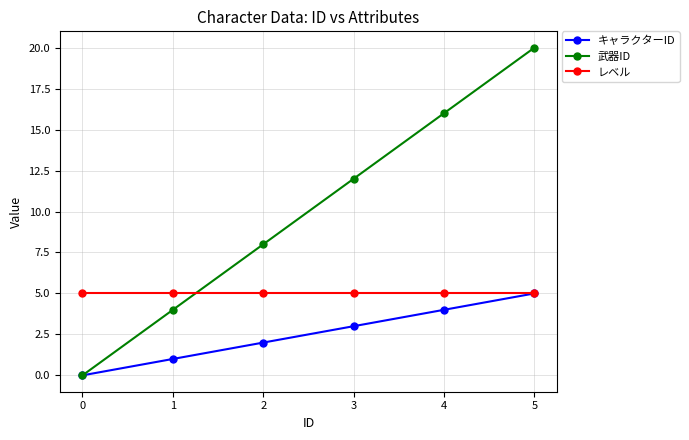

Reading right to left, what are all the values shown in this chart?

キャラクターID: 5=5	4=4	3=3	2=2	1=1	0=0
武器ID: 5=20	4=16	3=12	2=8	1=4	0=0
レベル: 5=5	4=5	3=5	2=5	1=5	0=5